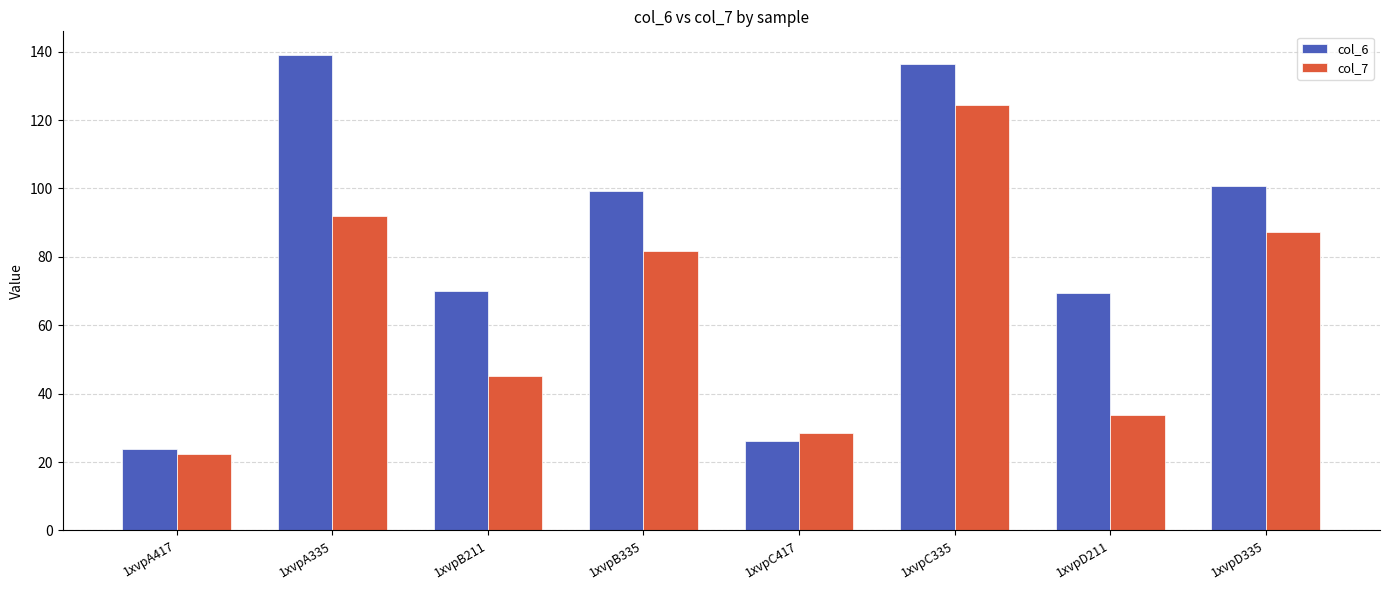

Is it true that col_7 equals 124.3 at 1xvpC335?

True